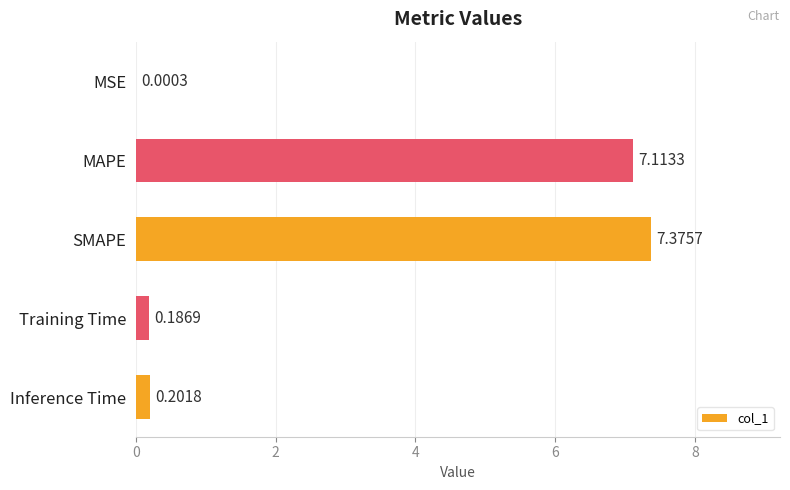

What is the sum of the values at MAPE and Training Time?

7.3